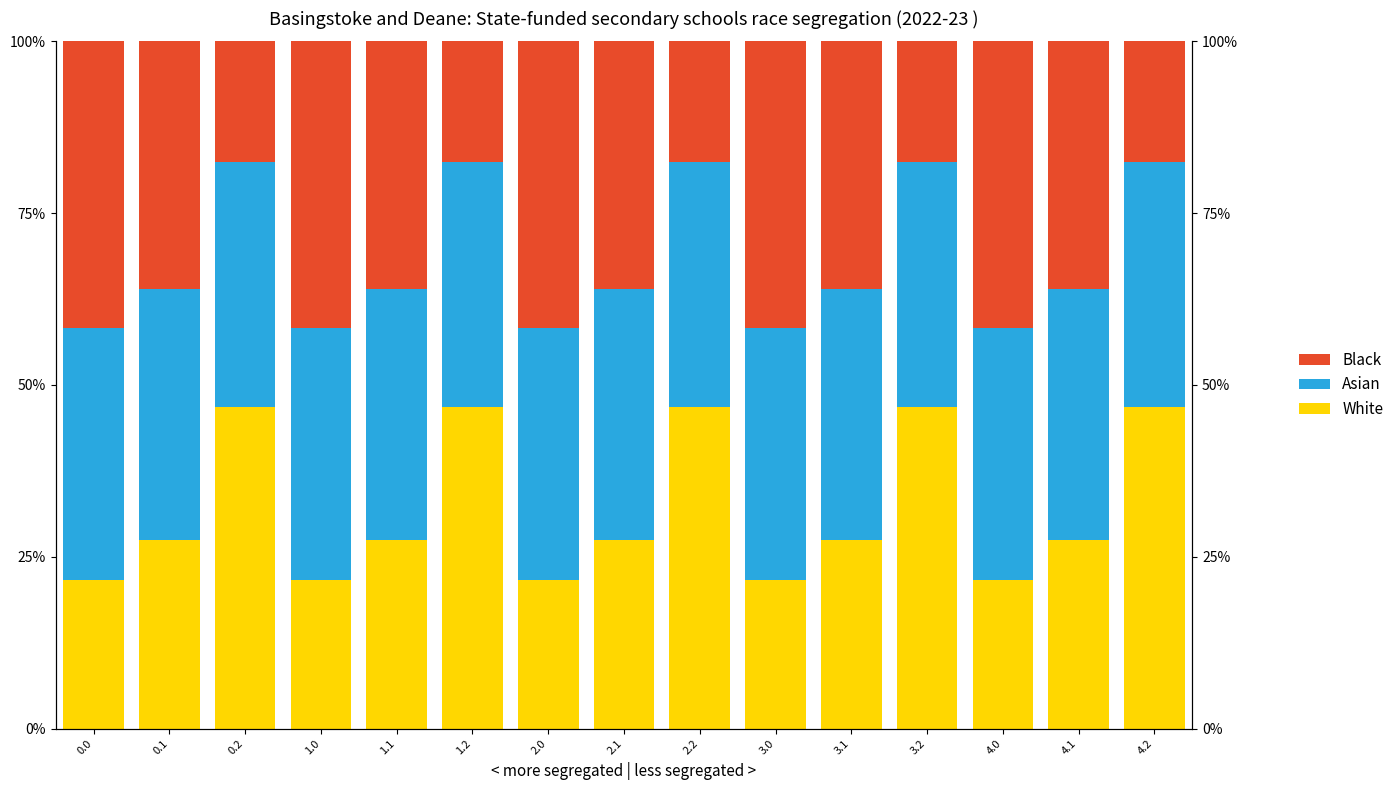

Reading left to right, extract all data points from this chart.

White: 21.6	27.5	46.8	21.6	27.5	46.8	21.6	27.5	46.8	21.6	27.5	46.8	21.6	27.5	46.8
Asian: 36.8	36.5	35.6	36.8	36.5	35.6	36.8	36.5	35.6	36.8	36.5	35.6	36.8	36.5	35.6
Black: 41.6	36.0	17.6	41.6	36.0	17.6	41.6	36.0	17.6	41.6	36.0	17.6	41.6	36.0	17.6